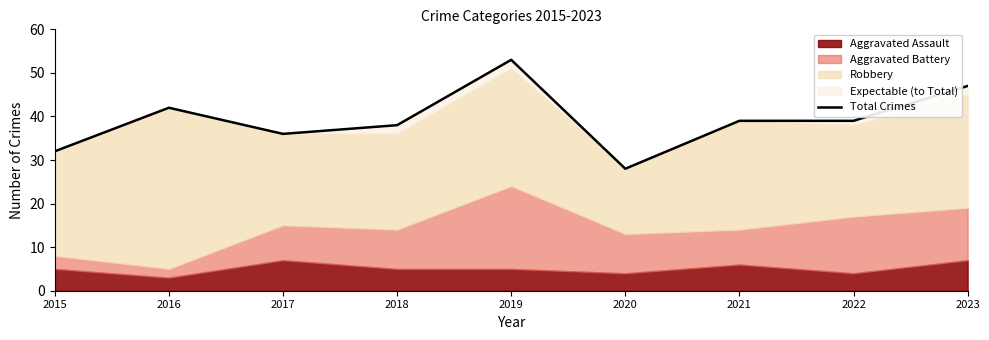

At which label is the value closest to 40?

2021